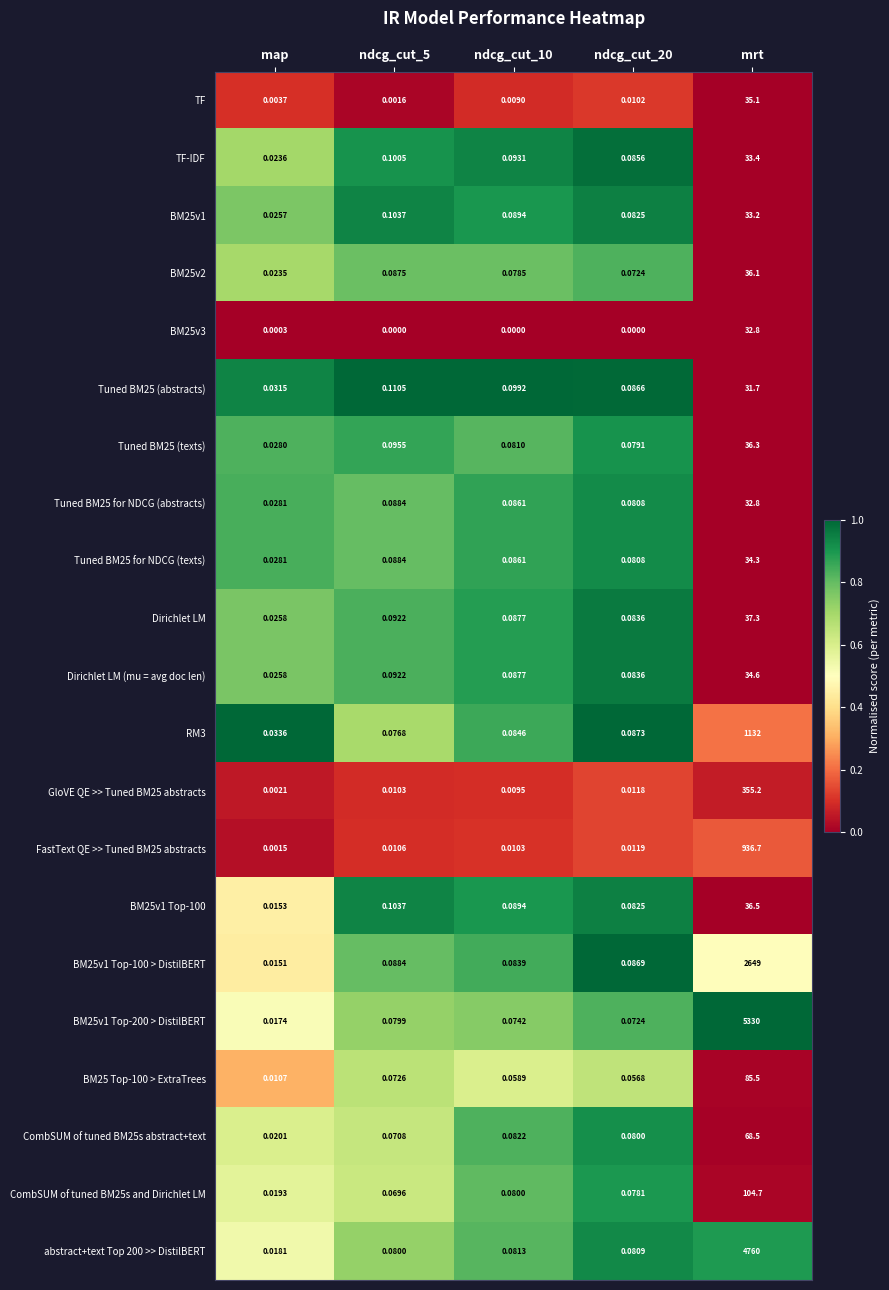

How many series are shown in this chart?

21